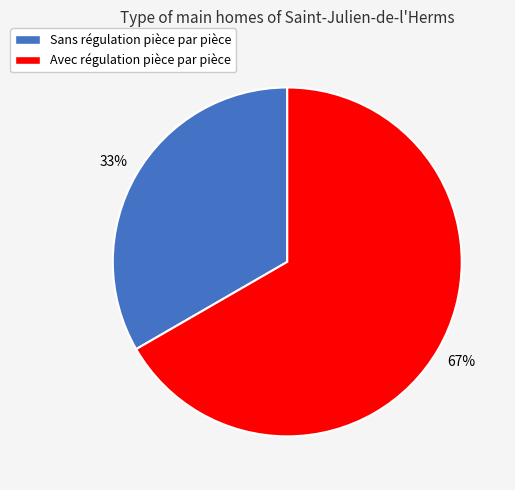

How many slices are in this pie chart?

2